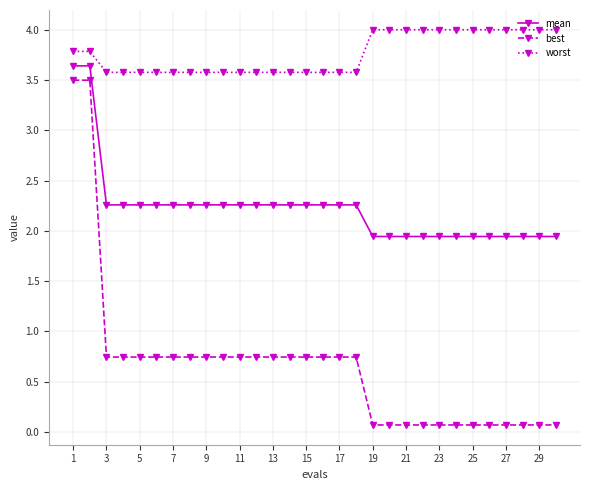

Which series has the largest range (max minus min)?

best